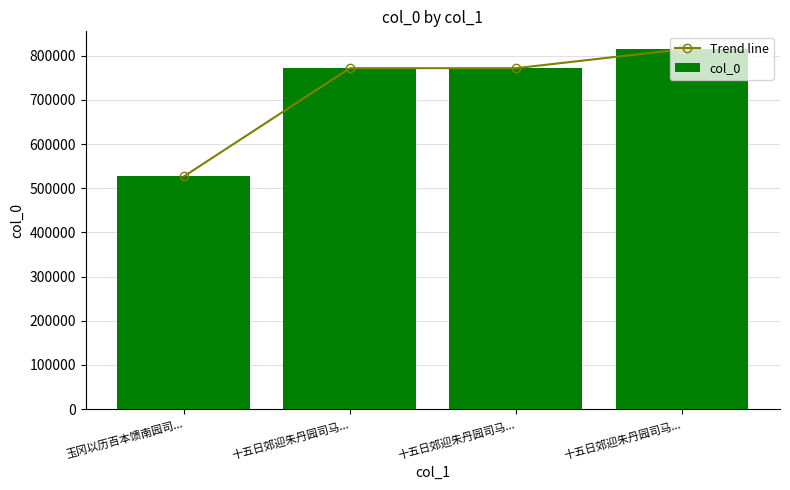

What is the minimum value for Trend line?

526632